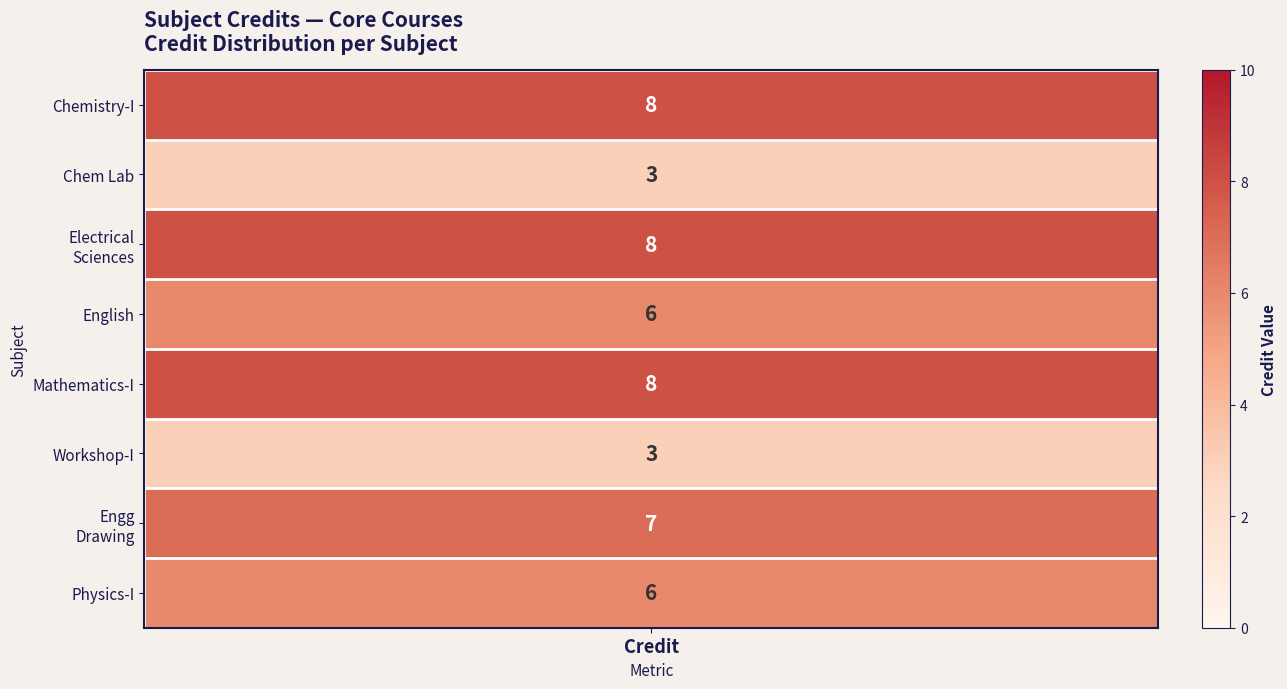

Count the values in the range 6 to 8.

6